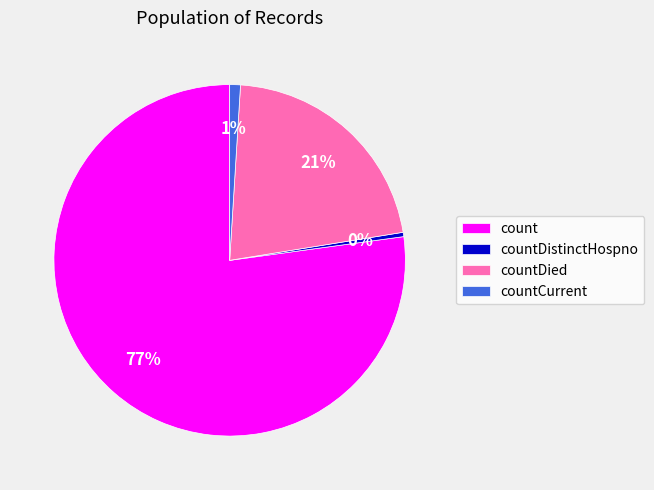

Count the number of slices in the pie.

4